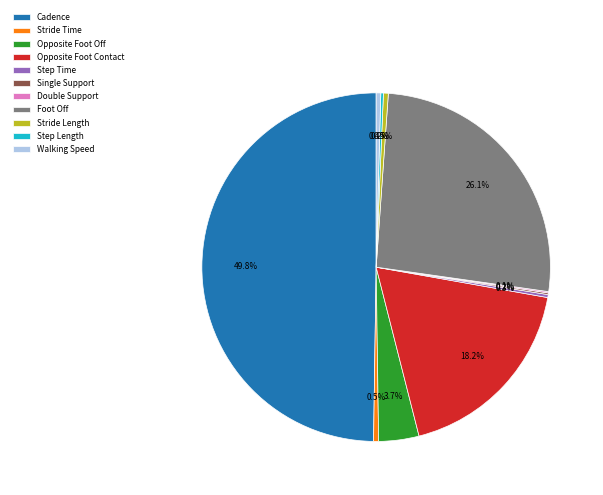

What portion of the pie excludes Cadence?

50.2%